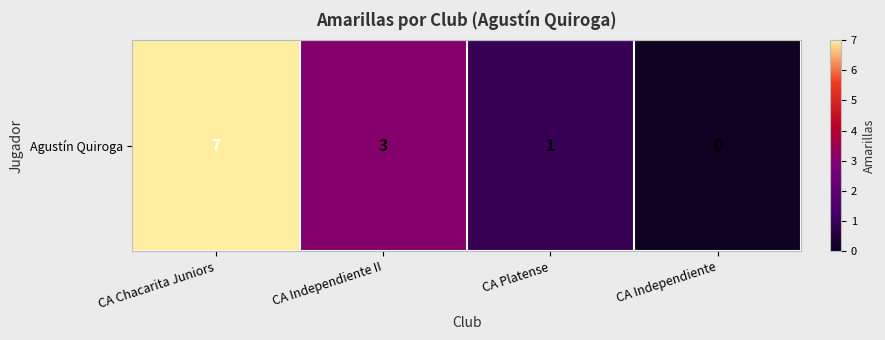

True or false: the data shows 3 at CA Independiente.

False